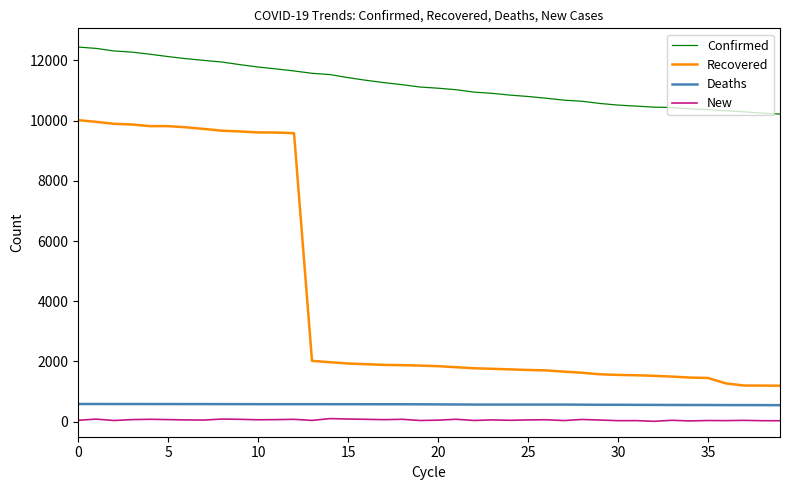

Which series has the largest total across all categories?

Confirmed